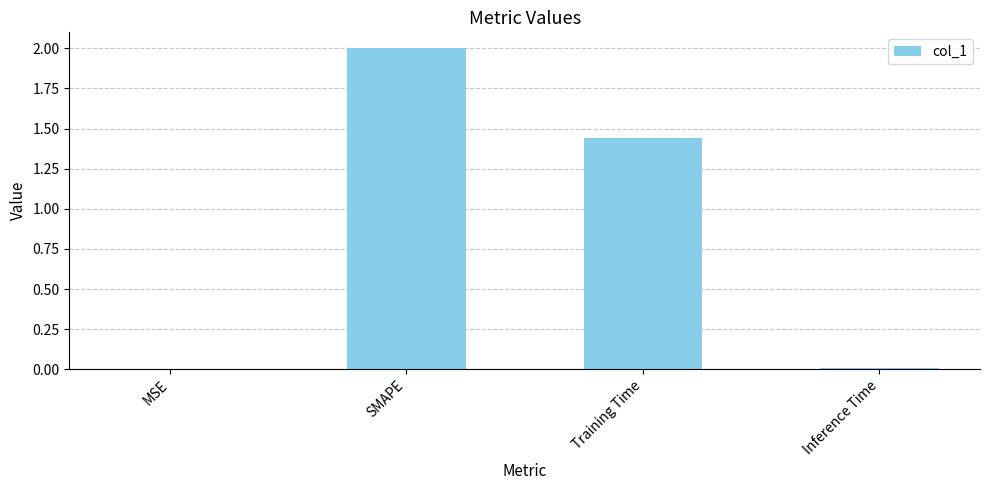

The chart shows a value of 0.7 at Training Time. True or false?

False